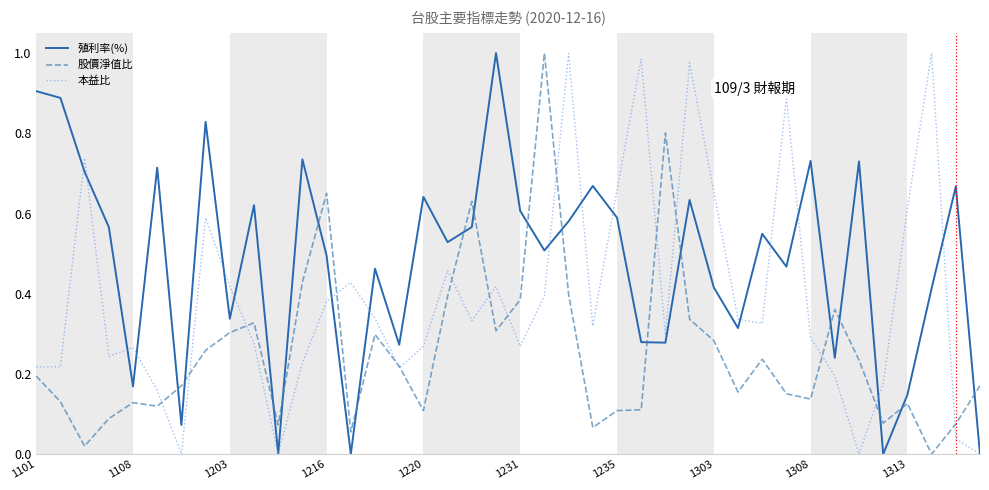

Rank the series by their average value, from highest to lowest.

殖利率(%), 本益比, 股價淨值比